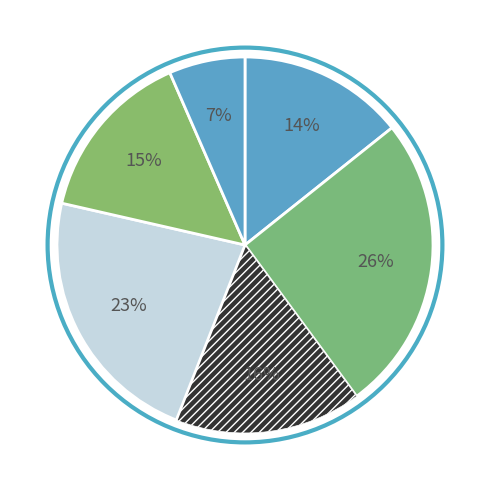

Which category has the biggest portion of the pie?

Init.ai